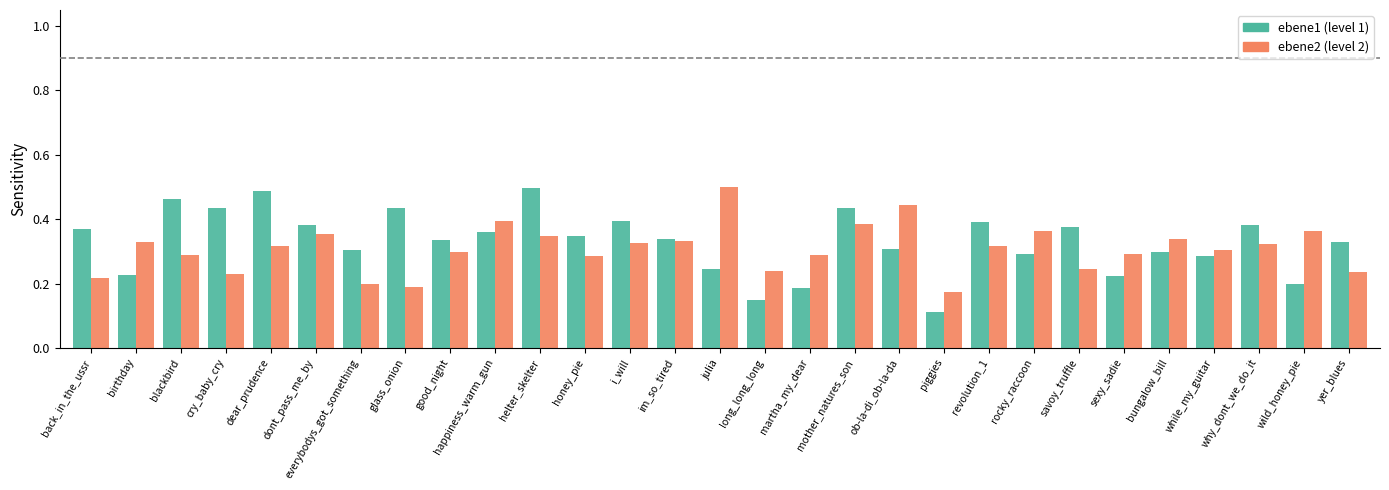

What is the sum of the ebene1 (level 1) values at wild_honey_pie and why_dont_we_do_it?

0.6